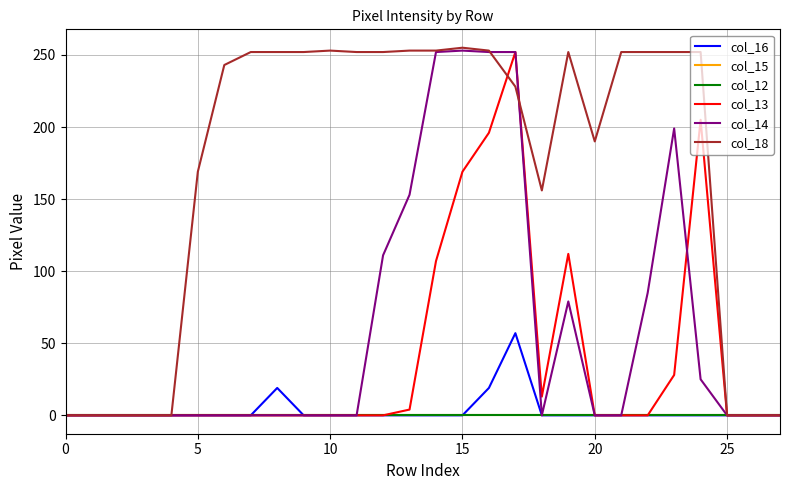

Does the chart display data point markers on the line(s)?

No